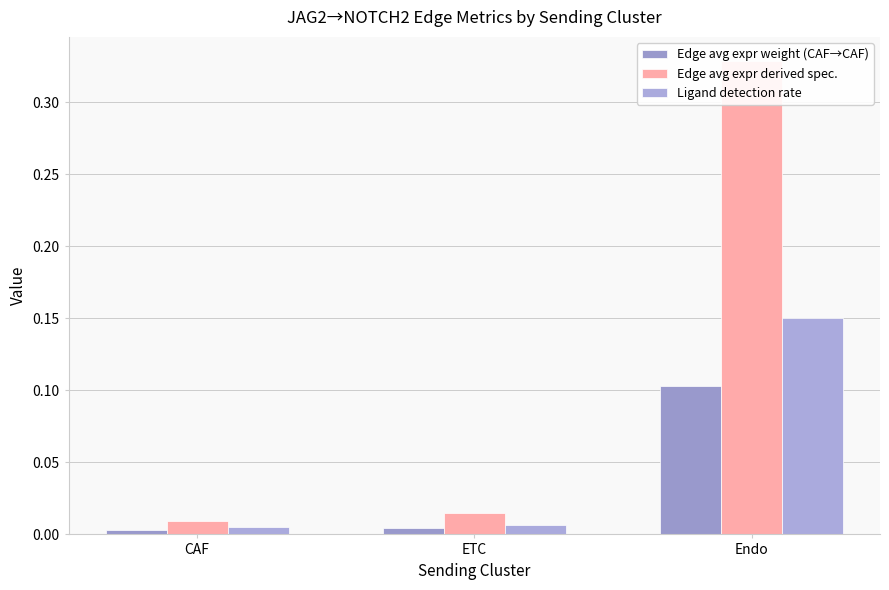

Reading left to right, list all the values displayed in this chart.

Edge avg expr weight (CAF→CAF): 0.0	0.0	0.1
Edge avg expr derived spec.: 0.0	0.0	0.3
Ligand detection rate: 0.0	0.0	0.1